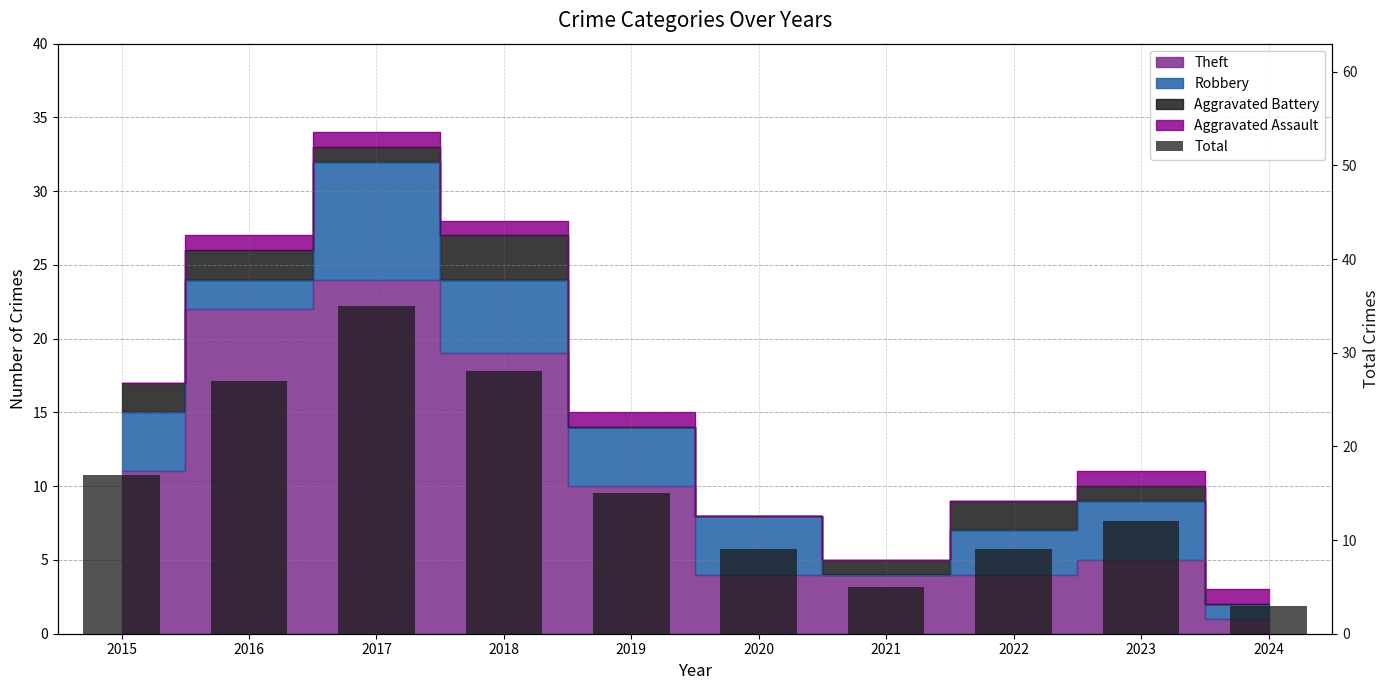

Rank the categories by value from lowest to highest.

2024, 2021, 2020, 2022, 2023, 2019, 2015, 2016, 2018, 2017